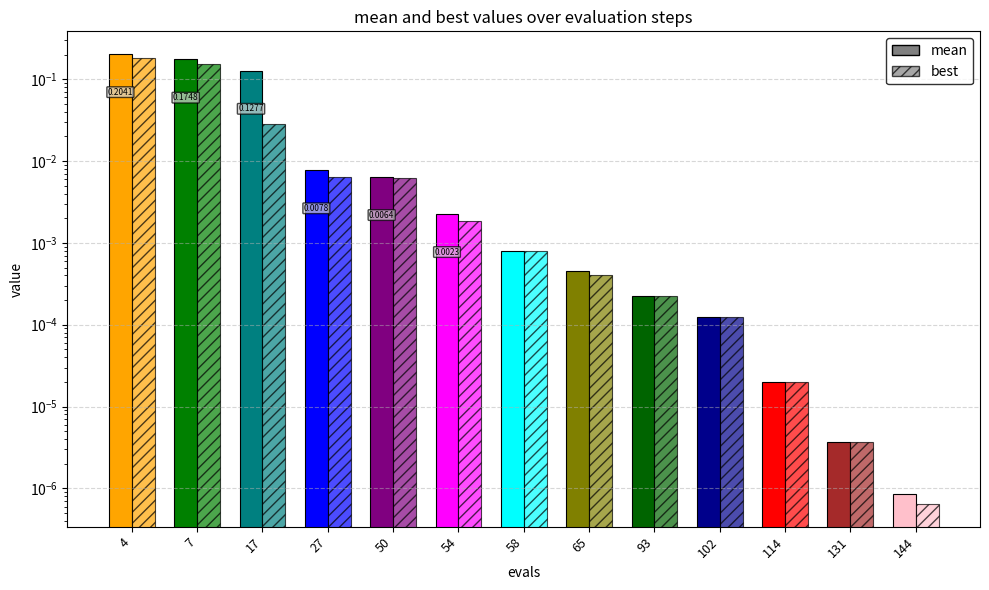

How many groups of bars are there?

13